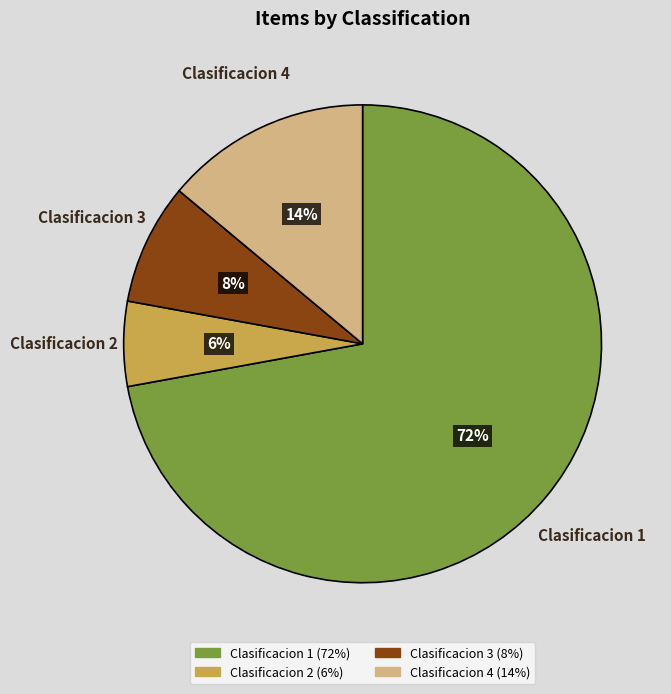

To the nearest percent, what is the average slice percentage?

25%